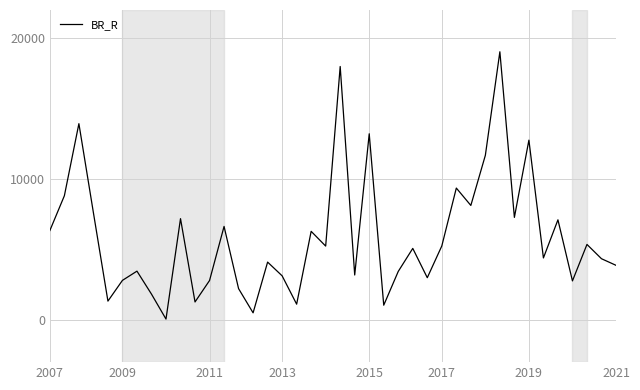

What is the maximum value shown in the chart?

19034.1